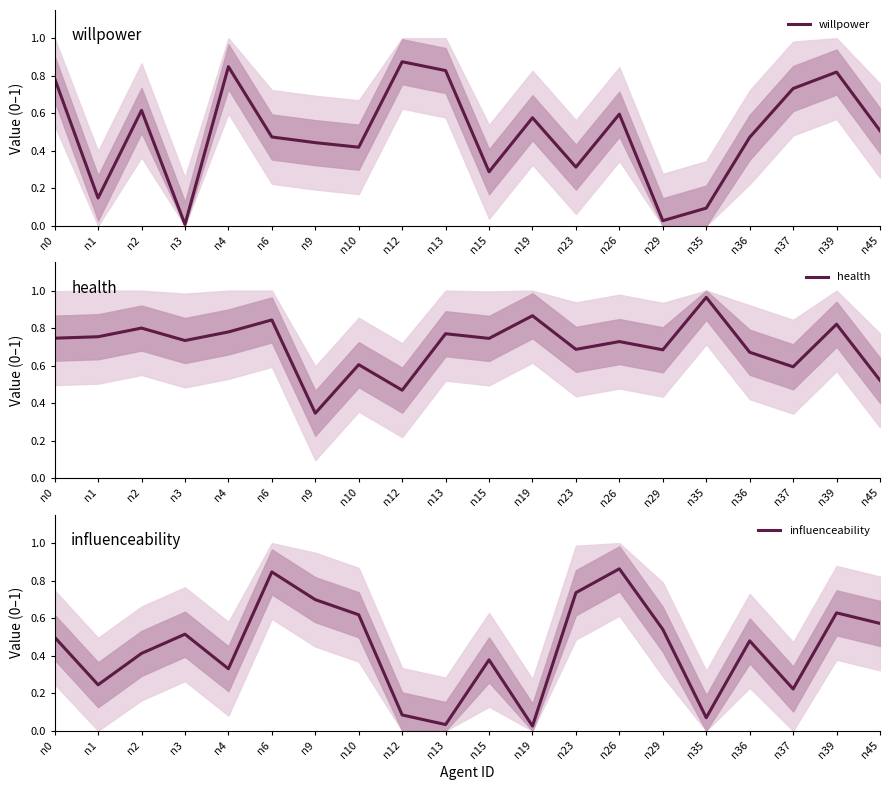

Is it true that willpower equals 0.8 at n39?

True